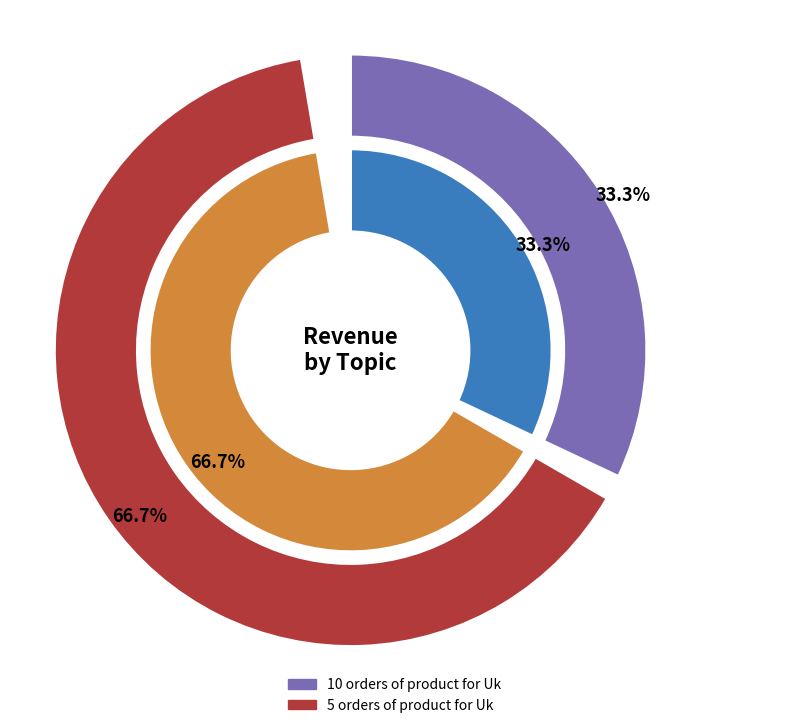

What is the ratio of the value at 5 orders of product for Uk to the value at 10 orders of product for Uk?

2.0